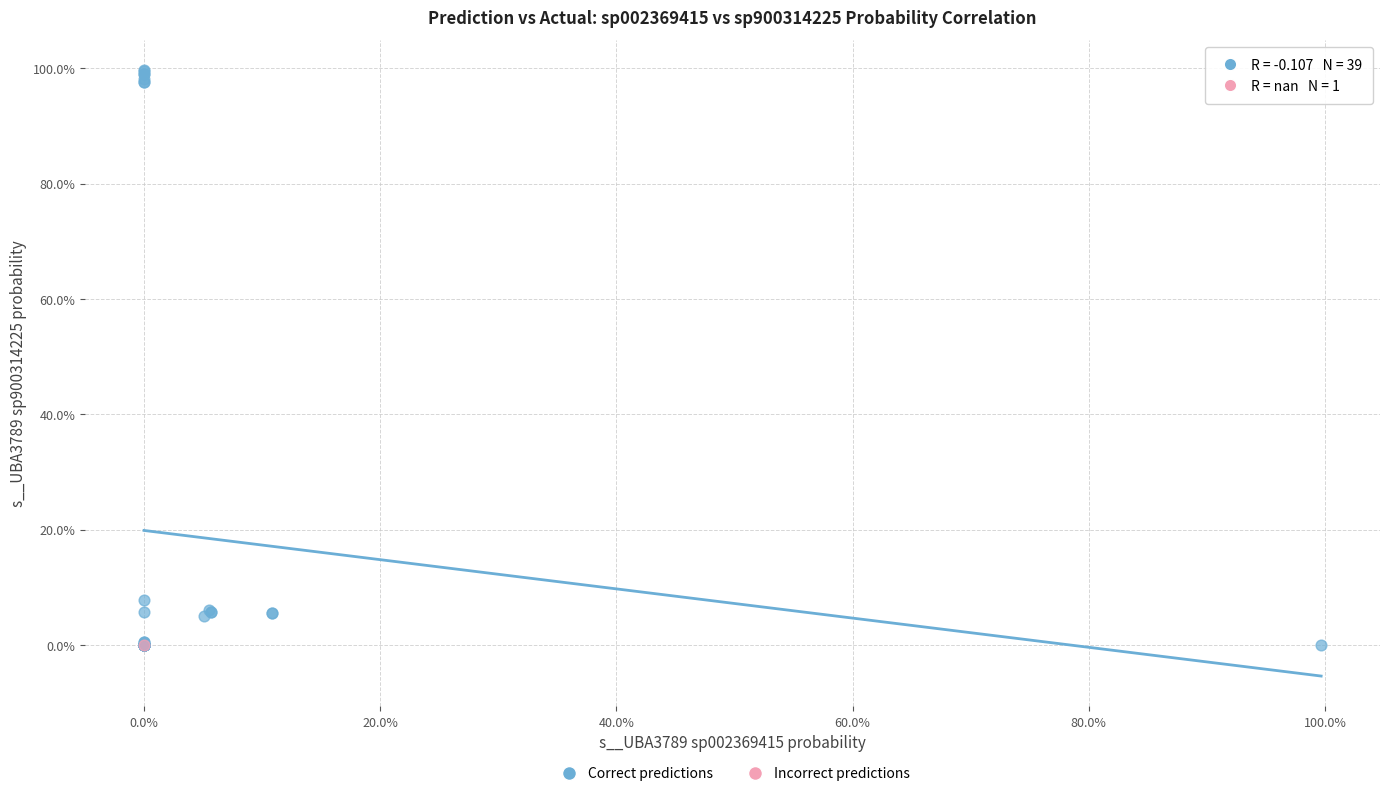

What are all the series names shown in the legend?

Correct predictions, Incorrect predictions